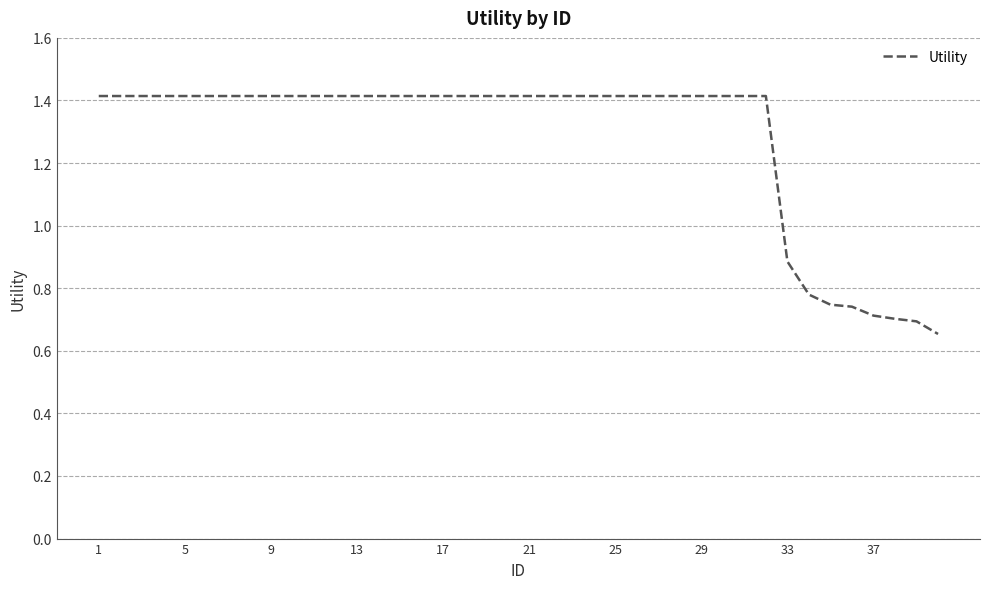

Does the chart have visible grid lines?

Yes